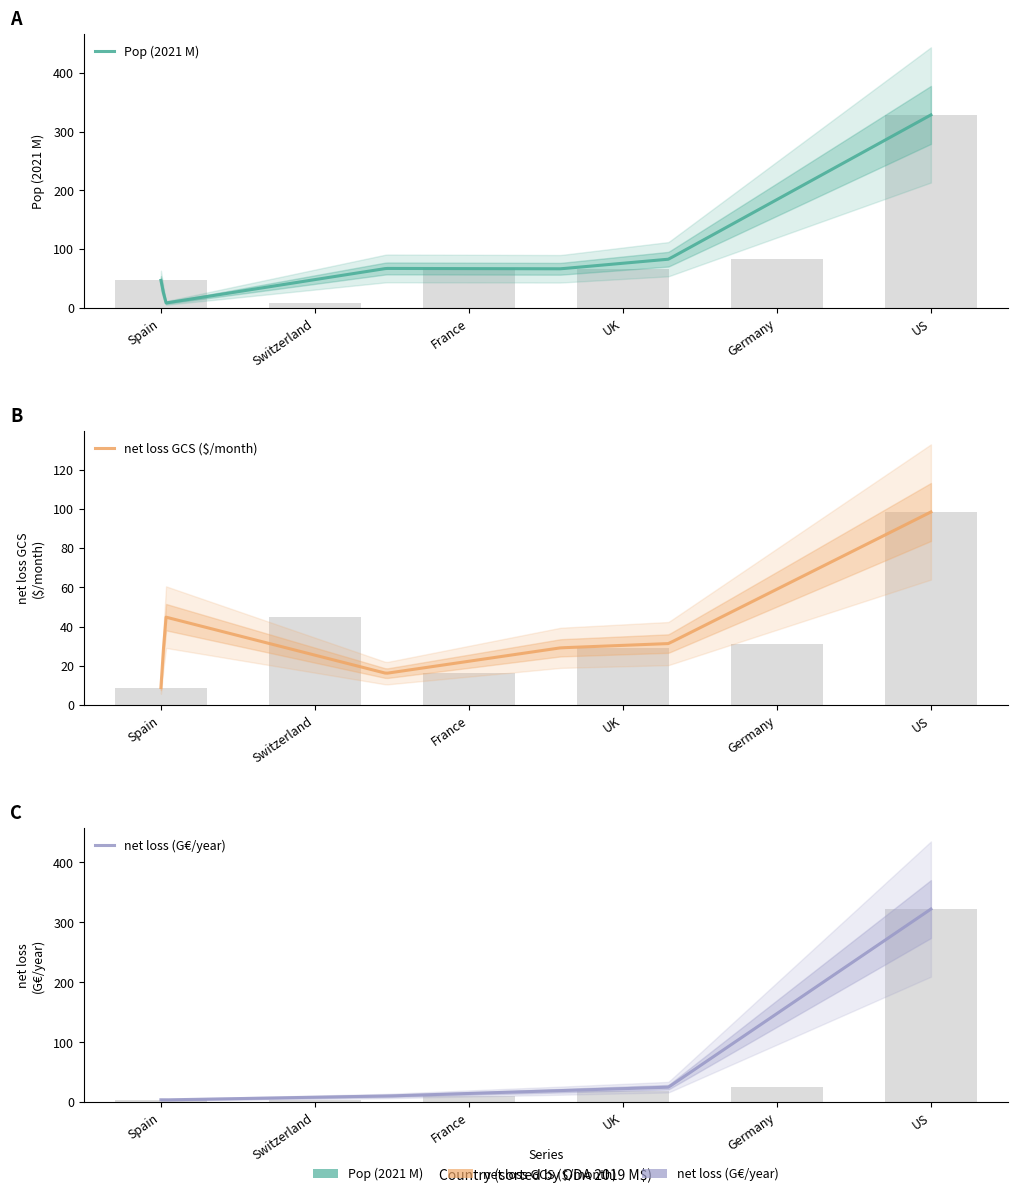

What is the difference between the highest and lowest values at Germany?

58.0